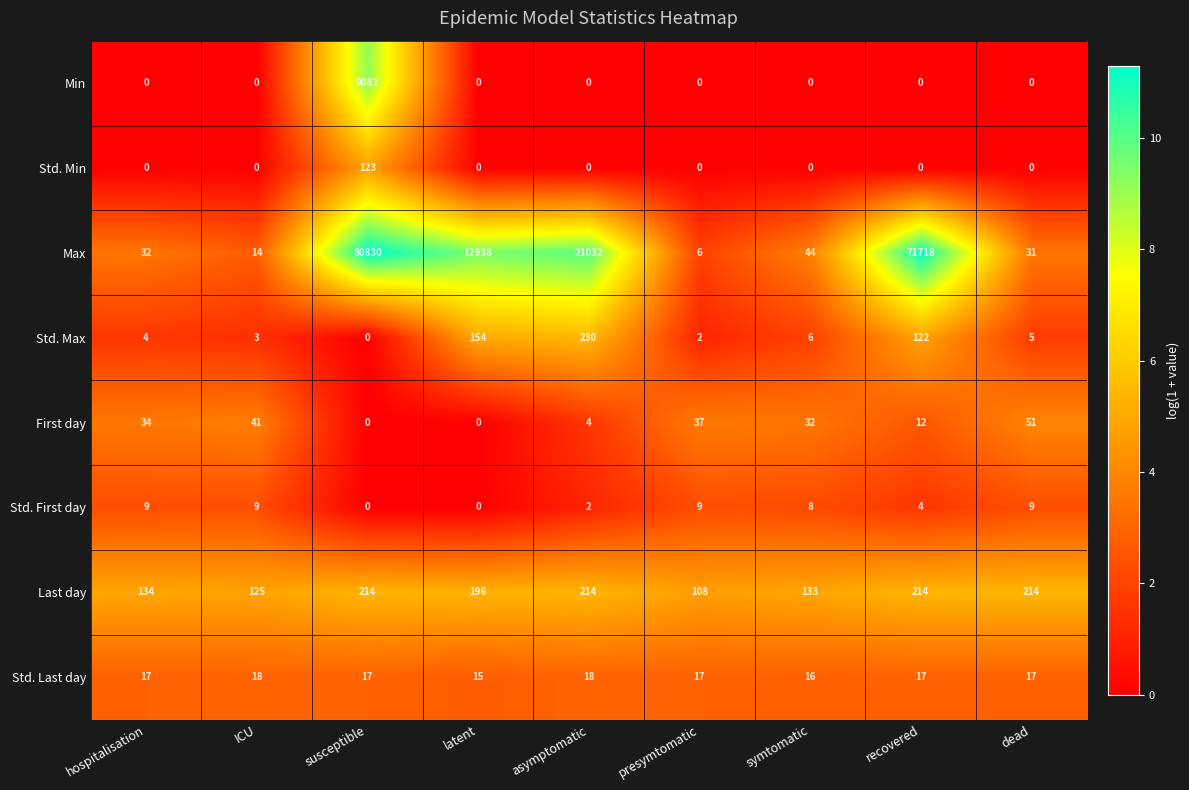

What is the difference between the maximum and minimum values in the Std. Last day series?

3